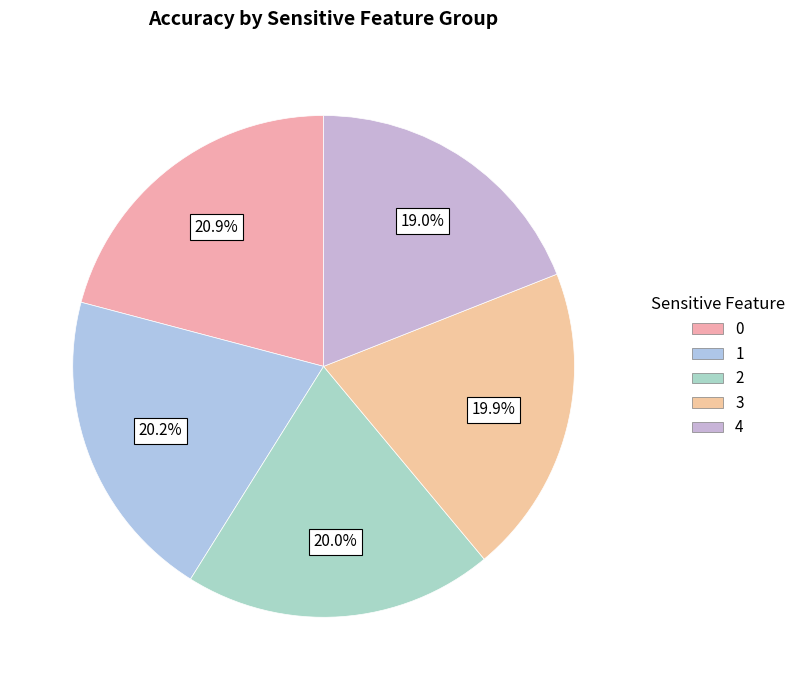

How many segments does this pie chart have?

5